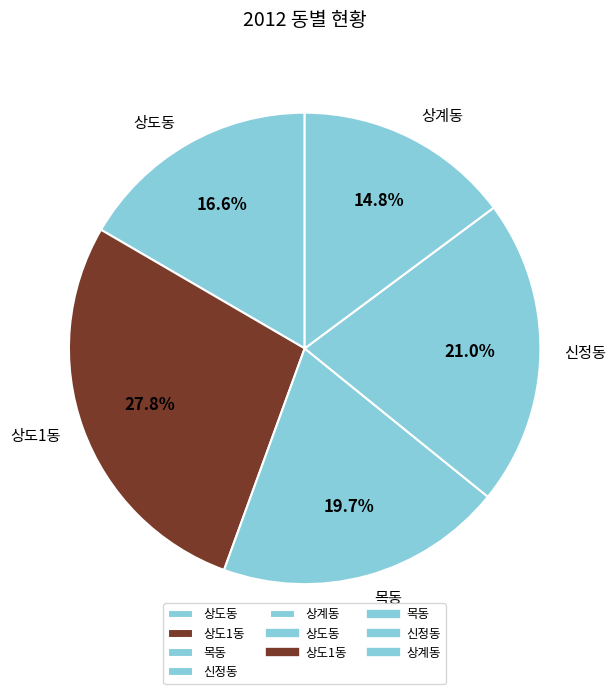

Is there any slice that represents more than half of the pie?

No